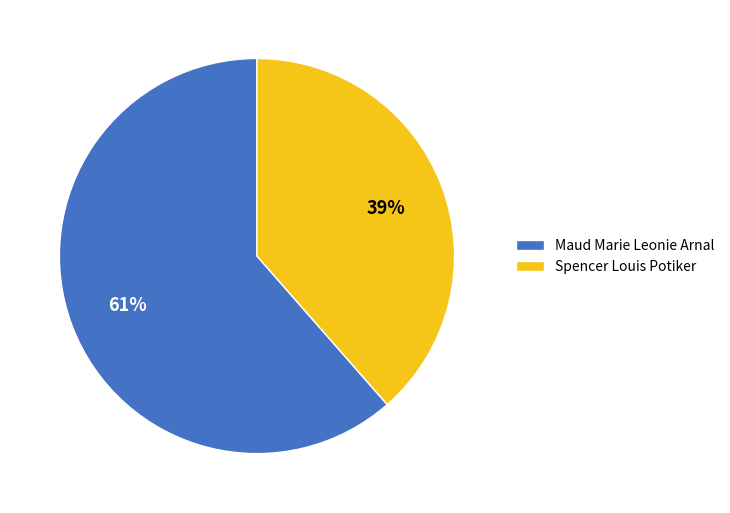

Does Spencer Louis Potiker represent more than half of the total?

No